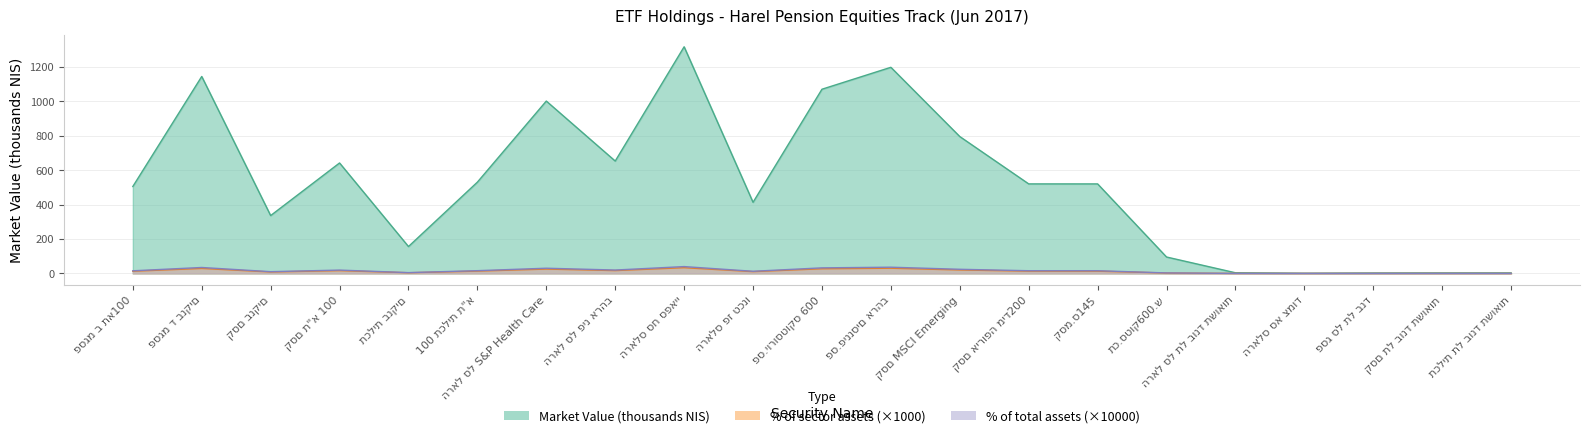

At which label does % of sector assets first exceed 13?

פסגמ ד בנקים